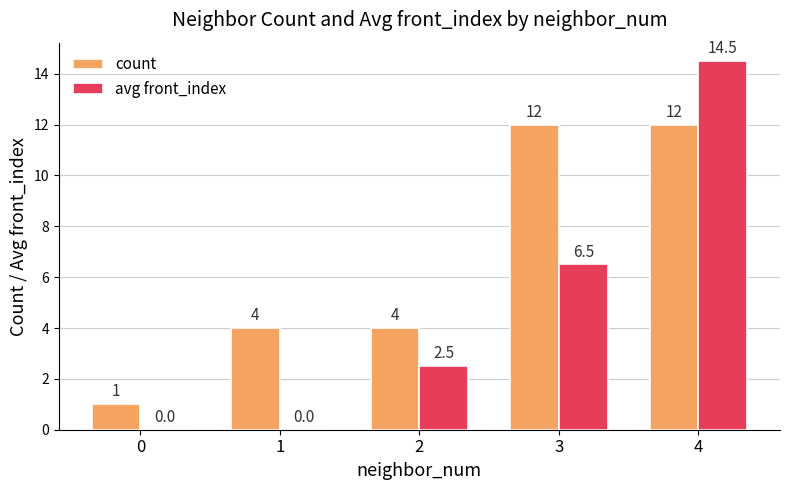

Which series has the largest total across all categories?

count